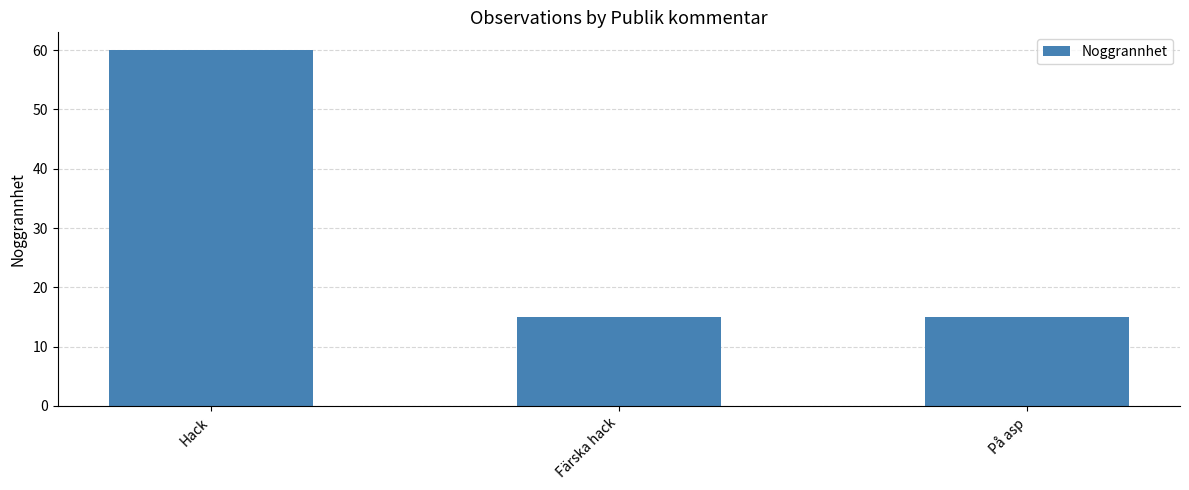

What is the change in value from Hack to På asp?

-45